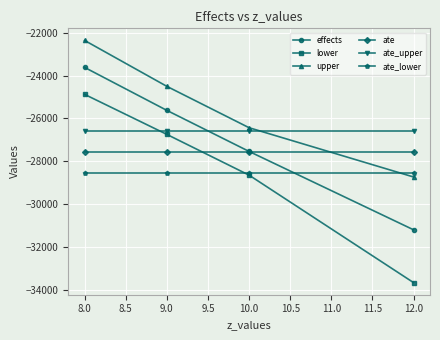

Reading right to left, transcribe all the data shown in this chart.

effects: -31198.7	-27540.4	-25624.1	-23618.4
lower: -33663.9	-28647.3	-26745.7	-24876.9
upper: -28733.5	-26433.5	-24502.6	-22359.8
ate: -27564.1	-27564.1	-27564.1	-27564.1
ate_upper: -26589.1	-26589.1	-26589.1	-26589.1
ate_lower: -28539.1	-28539.1	-28539.1	-28539.1